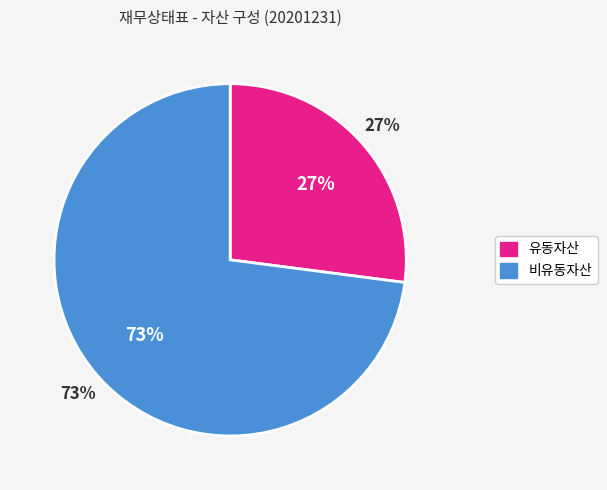

Which category has the smallest portion of the pie?

유동자산